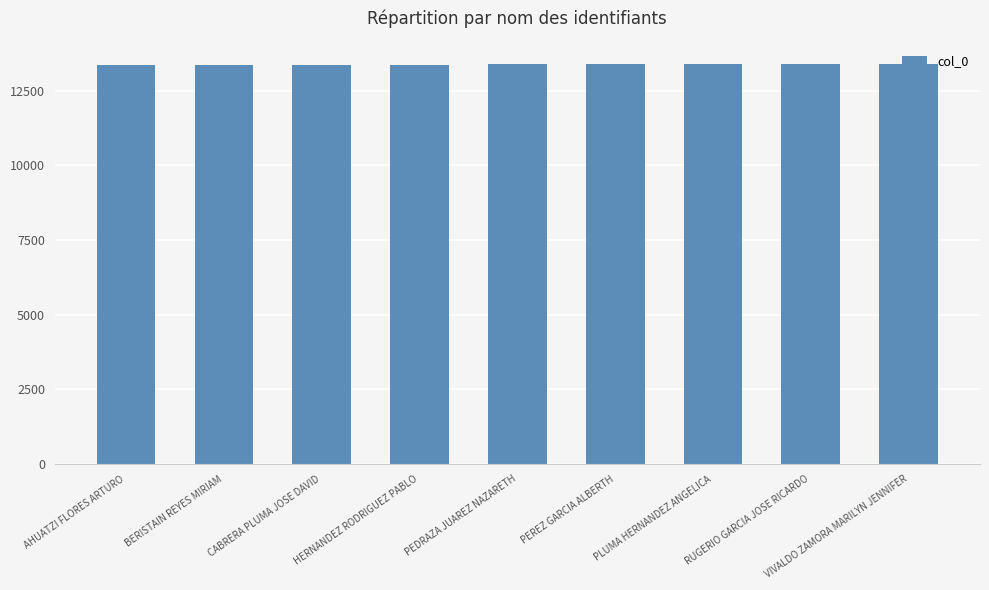

True or false: the data shows 13374 at HERNANDEZ RODRIGUEZ PABLO.

True